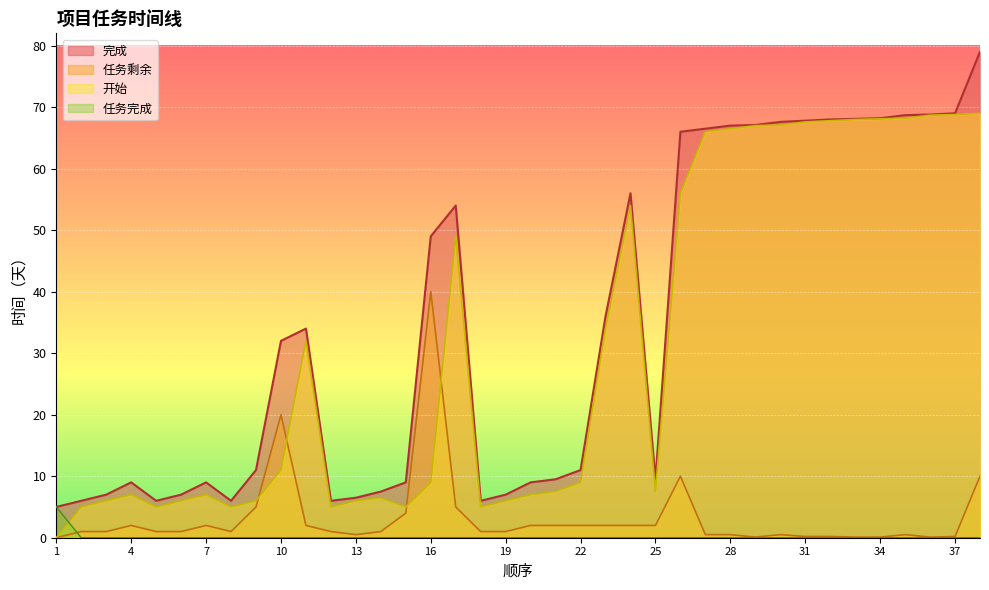

What is the difference between the maximum and minimum values in the 任务完成 series?

5.0